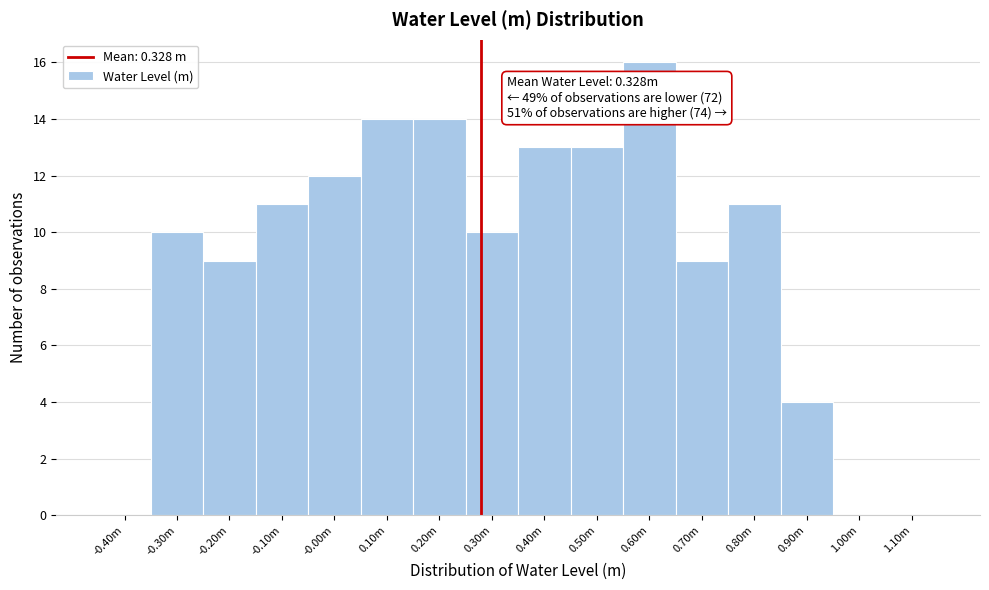

Reading left to right, what are all the values shown in this chart?

-0.40m=0	-0.30m=10	-0.20m=9	-0.10m=11	-0.00m=12	0.10m=14	0.20m=14	0.30m=10	0.40m=13	0.50m=13	0.60m=16	0.70m=9	0.80m=11	0.90m=4	1.00m=0	1.10m=0